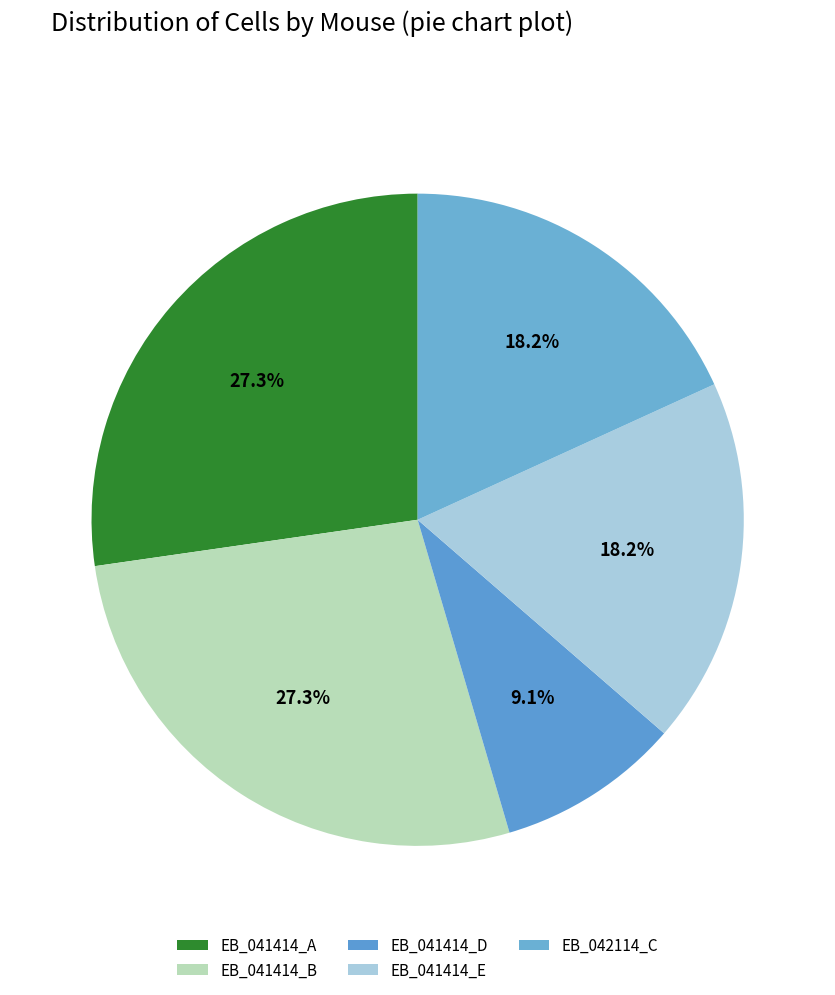

The EB_041414_A slice represents 38% of the pie. True or false?

False